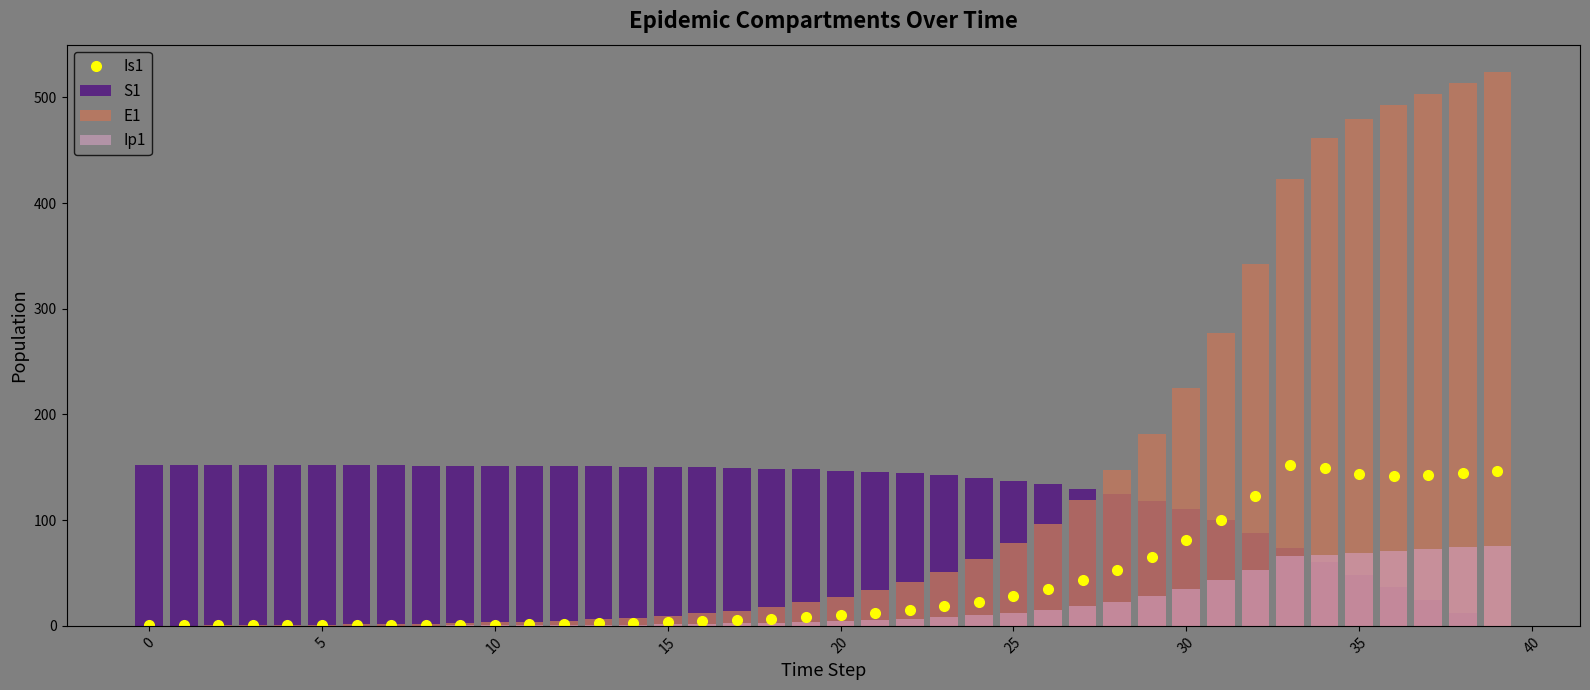

What is the approximate value of Is1 at 23?

18.5